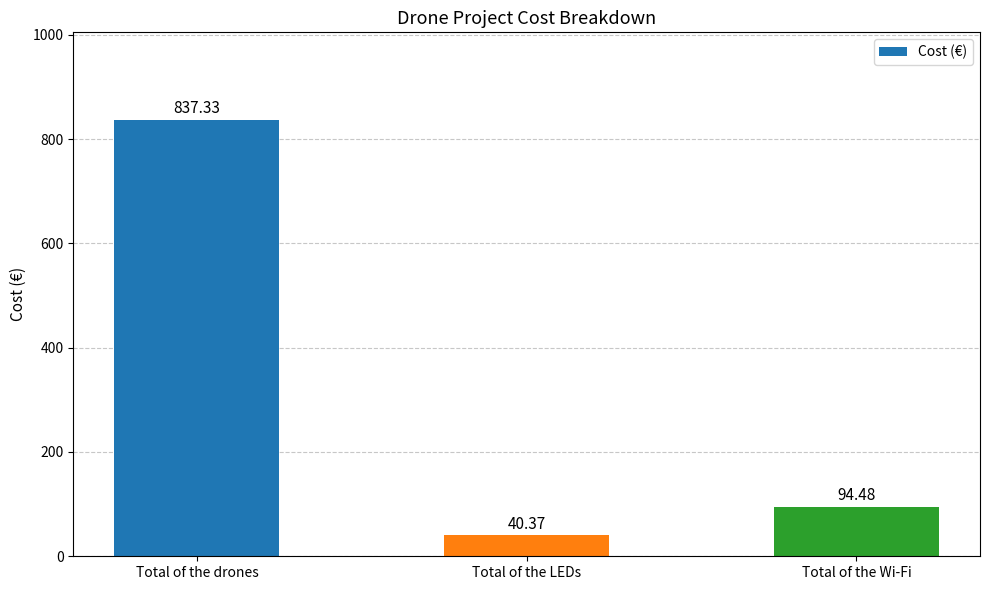

The chart shows a value of 94.5 at Total of the Wi-Fi. True or false?

True